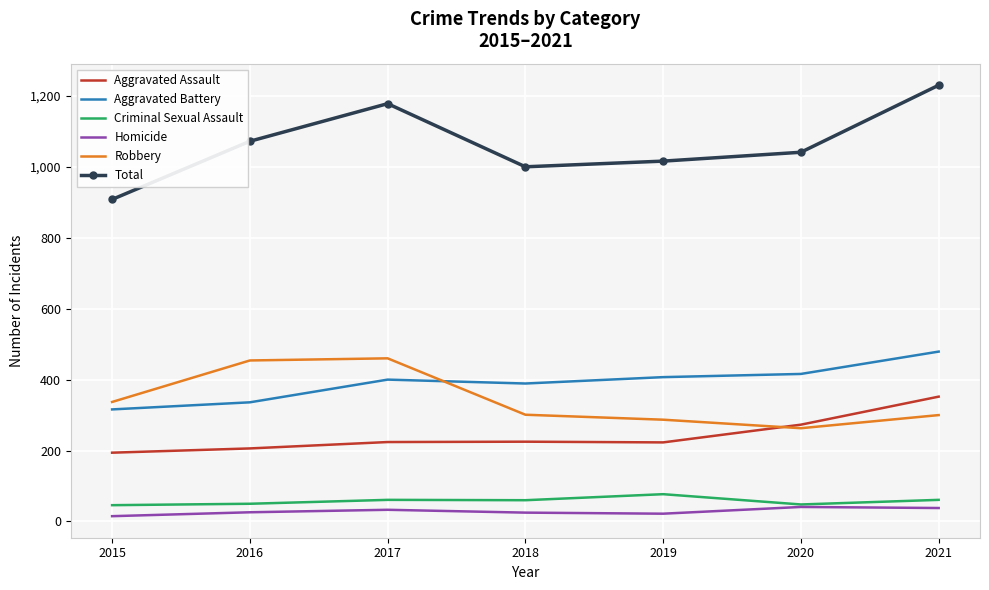

Which category has the lowest value in the Aggravated Assault series?

2015